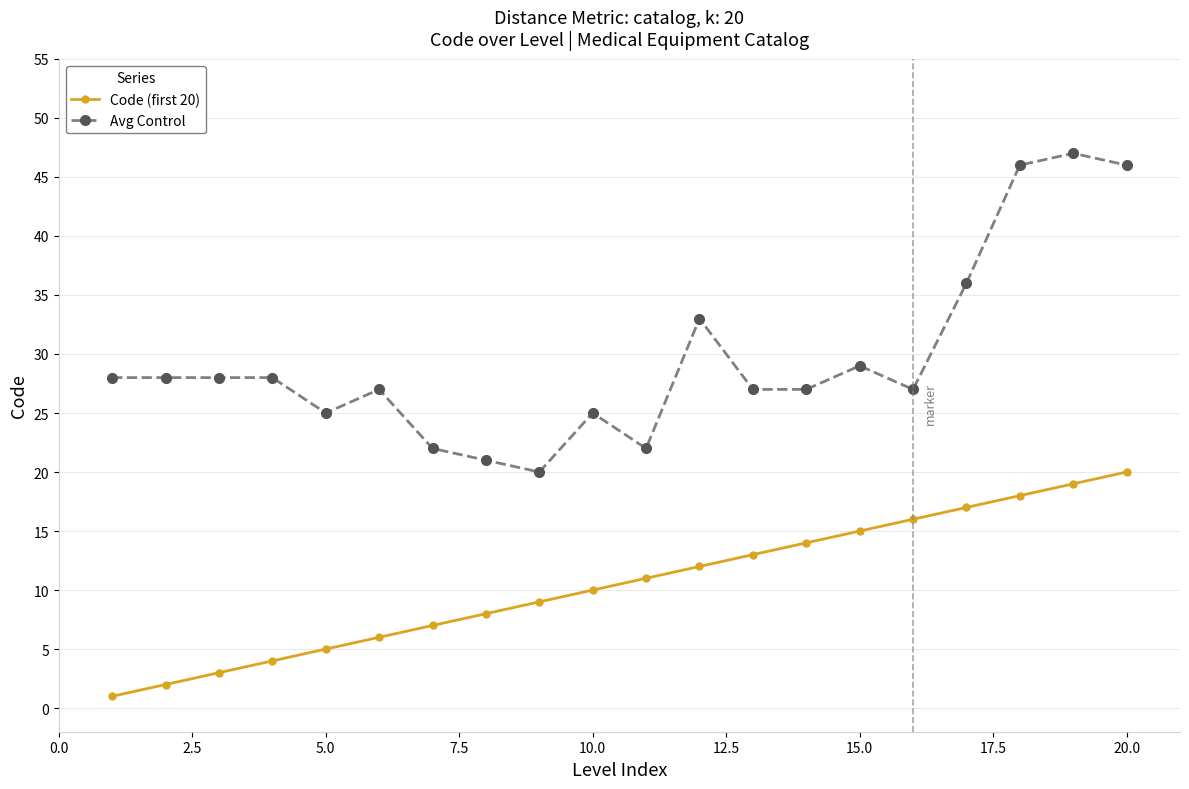

Which series has the widest spread of values?

Avg Control